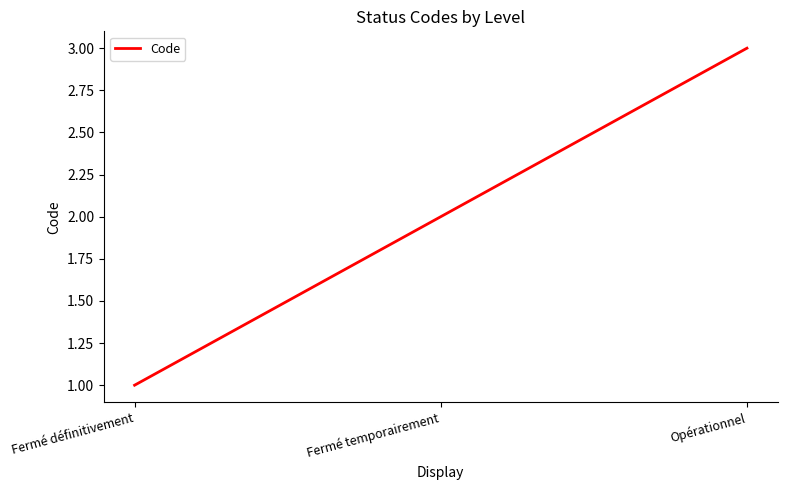

What is the difference between the values at Fermé temporairement and Fermé définitivement?

1